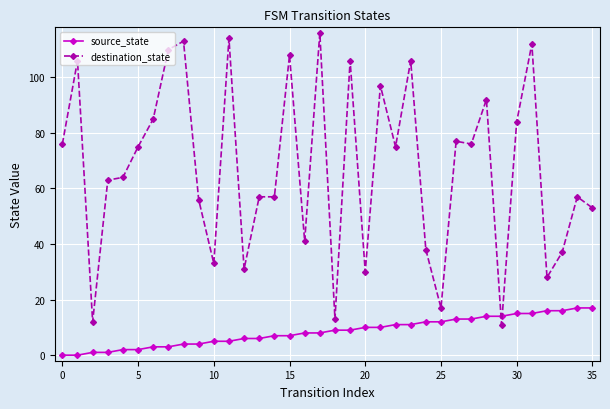

What is the value of the destination_state point at the 21st from the left?

30